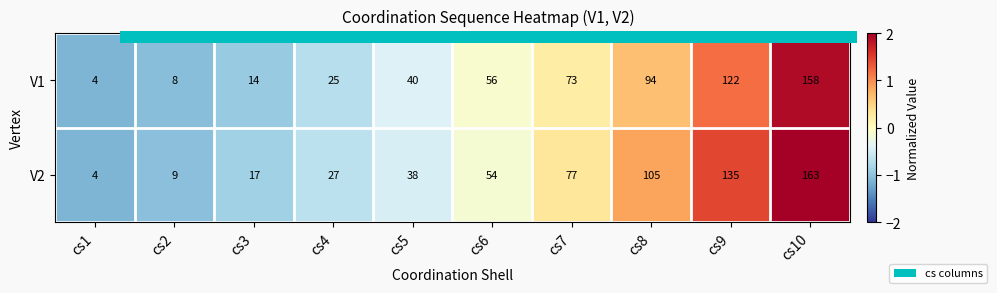

Rank the series at cs6 from lowest to highest value.

V2, V1